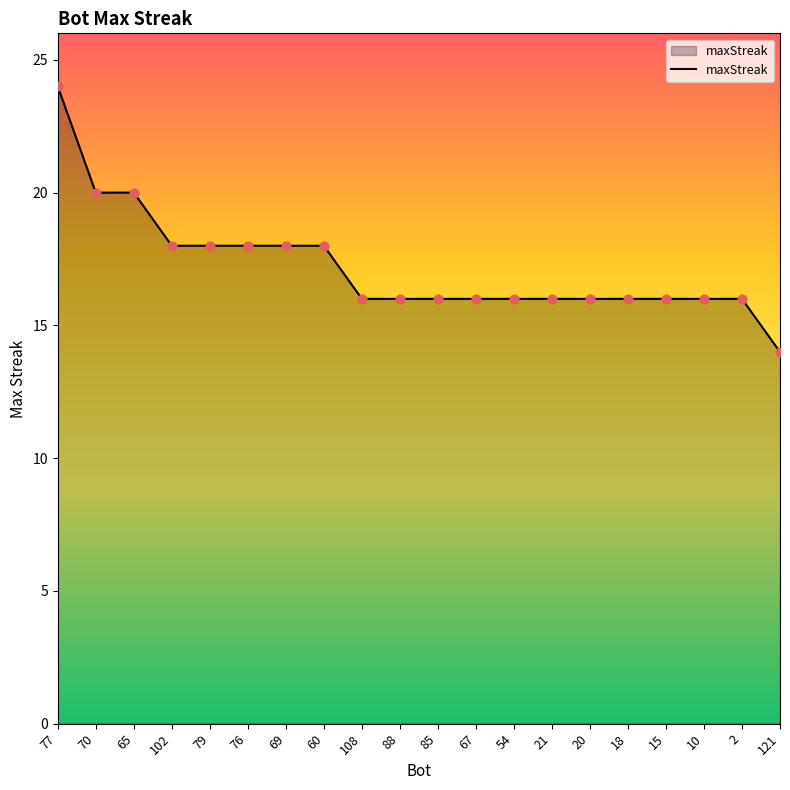

What is the change in value from 79 to 15?

-2